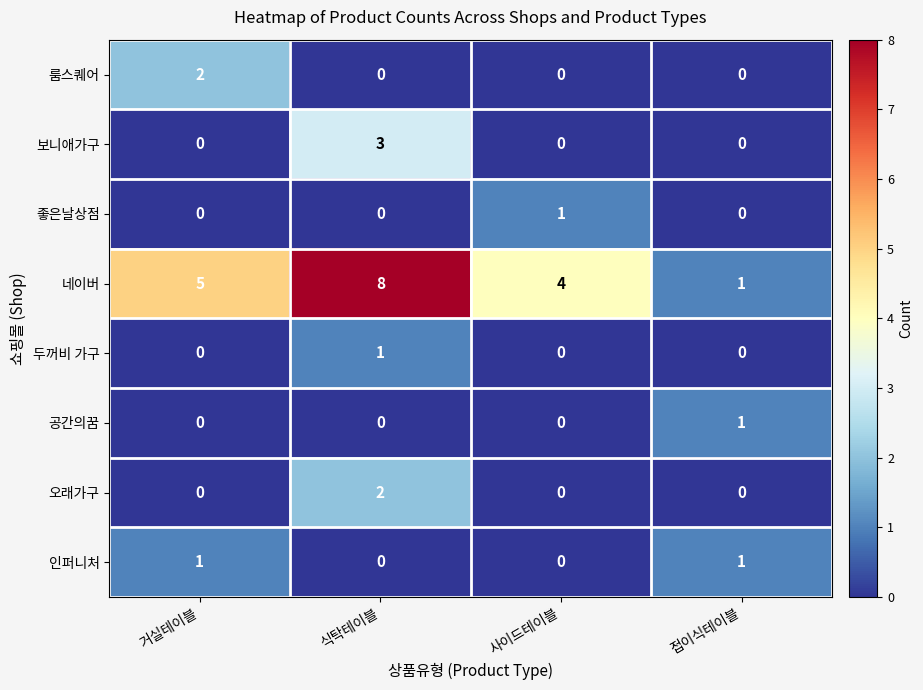

Which series has the largest total across all categories?

네이버